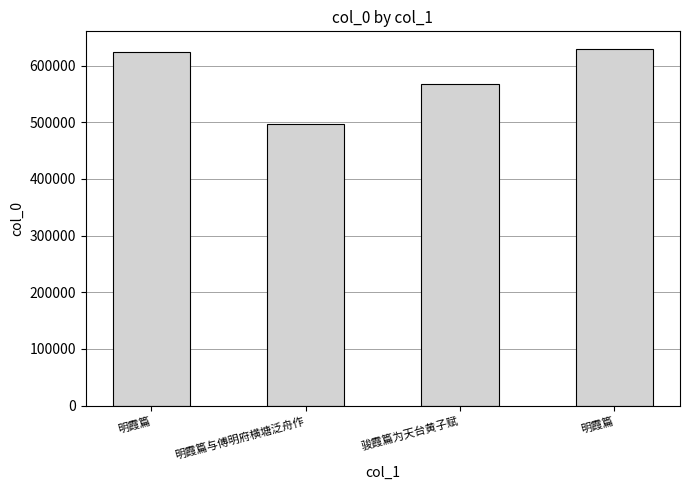

How many bars are there in total?

4